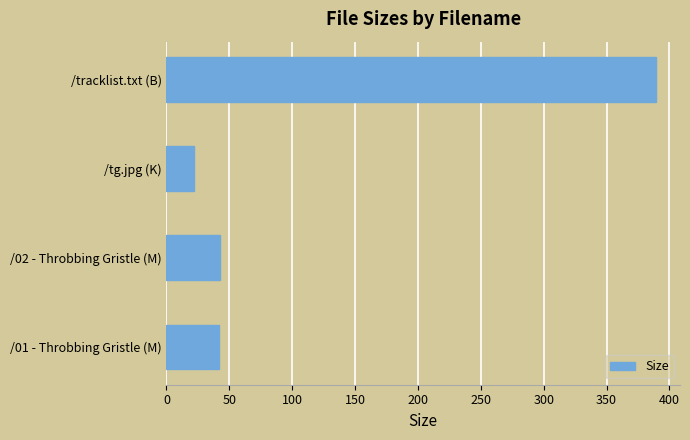

Which category has the lowest value across all series?

/tg.jpg (K)